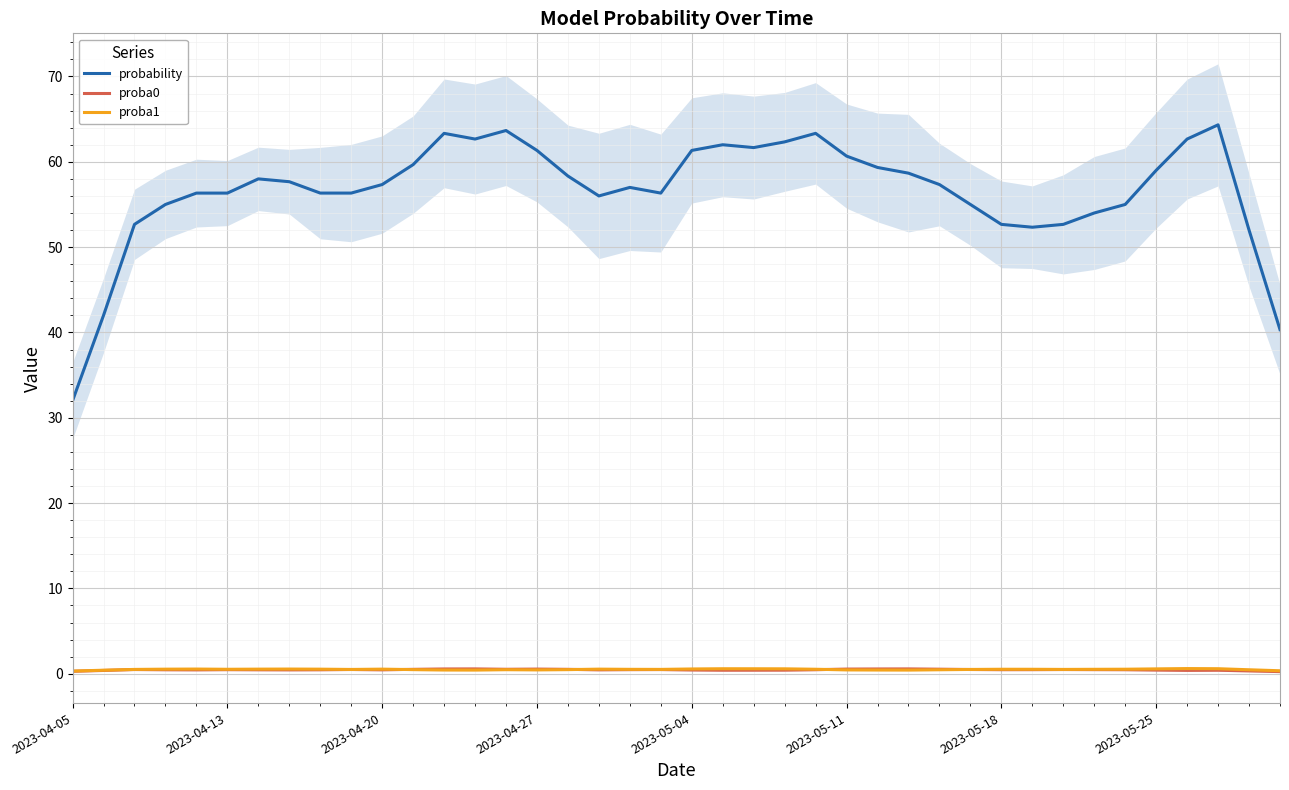

The proba0 series shows 0.2 at 39. True or false?

True